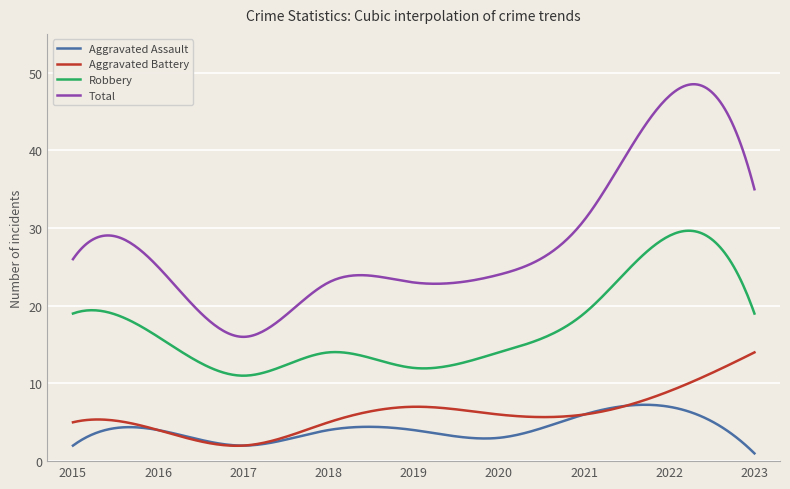

Which series has the largest total across all categories?

Total